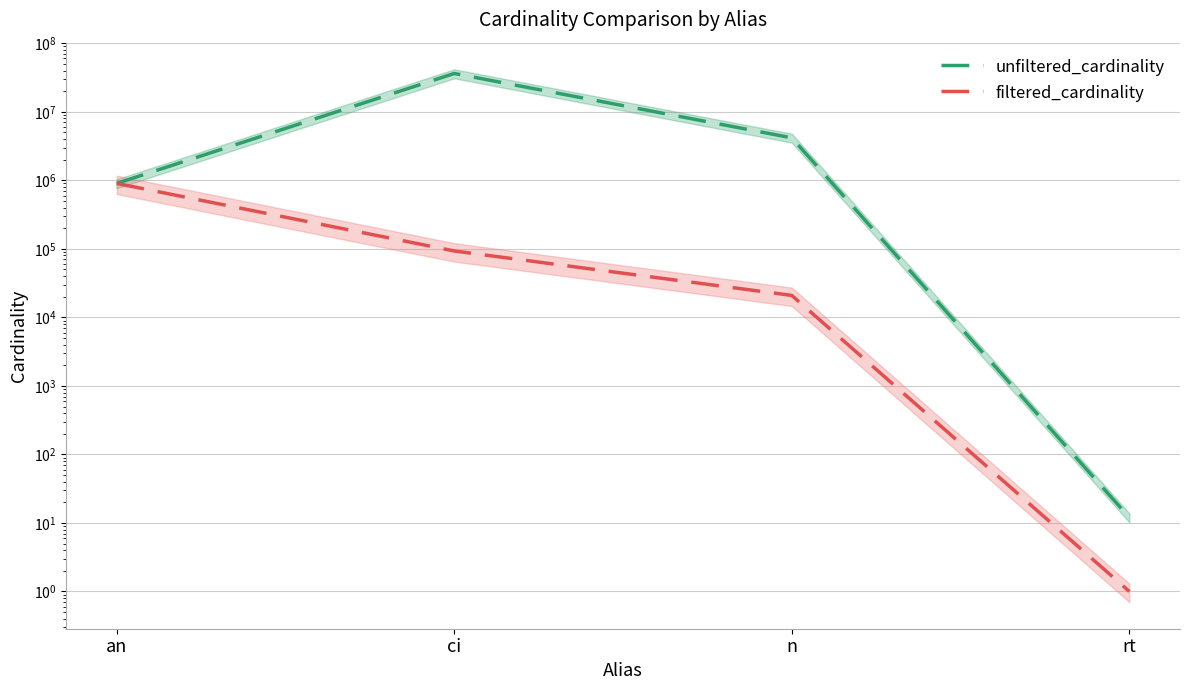

Reading right to left, list all the values displayed in this chart.

unfiltered_cardinality: rt=12	n=4167491	ci=36244344	an=901343
filtered_cardinality: rt=1	n=20911	ci=93095	an=901343